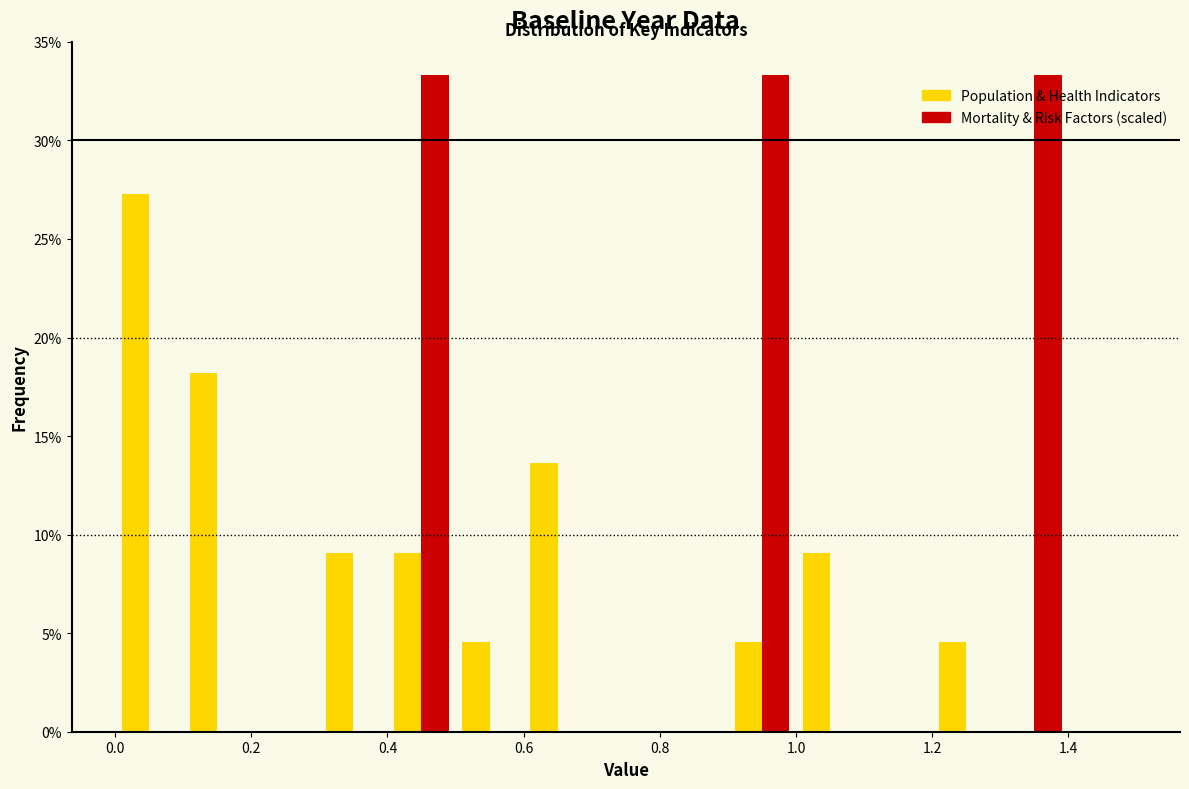

Reading left to right, list every range on the x-axis with the height of the bar of each series over it. The values are not printed on the chart, so give them approximately, as read against the axis.

0.0 to 0.1: Population & Health Indicators=27.5	Mortality & Risk Factors (scaled)=0
0.1 to 0.2: Population & Health Indicators=18.0	Mortality & Risk Factors (scaled)=0
0.2 to 0.3: Population & Health Indicators=0	Mortality & Risk Factors (scaled)=0
0.3 to 0.4: Population & Health Indicators=9.0	Mortality & Risk Factors (scaled)=0
0.4 to 0.5: Population & Health Indicators=9.0	Mortality & Risk Factors (scaled)=33.5
0.5 to 0.6: Population & Health Indicators=4.5	Mortality & Risk Factors (scaled)=0
0.6 to 0.7: Population & Health Indicators=13.5	Mortality & Risk Factors (scaled)=0
0.7 to 0.8: Population & Health Indicators=0	Mortality & Risk Factors (scaled)=0
0.8 to 0.9: Population & Health Indicators=0	Mortality & Risk Factors (scaled)=0
0.9 to 1.0: Population & Health Indicators=4.5	Mortality & Risk Factors (scaled)=33.5
1.0 to 1.1: Population & Health Indicators=9.0	Mortality & Risk Factors (scaled)=0
1.1 to 1.2: Population & Health Indicators=0	Mortality & Risk Factors (scaled)=0
1.2 to 1.3: Population & Health Indicators=4.5	Mortality & Risk Factors (scaled)=0
1.3 to 1.4: Population & Health Indicators=0	Mortality & Risk Factors (scaled)=33.5
1.4 to 1.5: Population & Health Indicators=0	Mortality & Risk Factors (scaled)=0